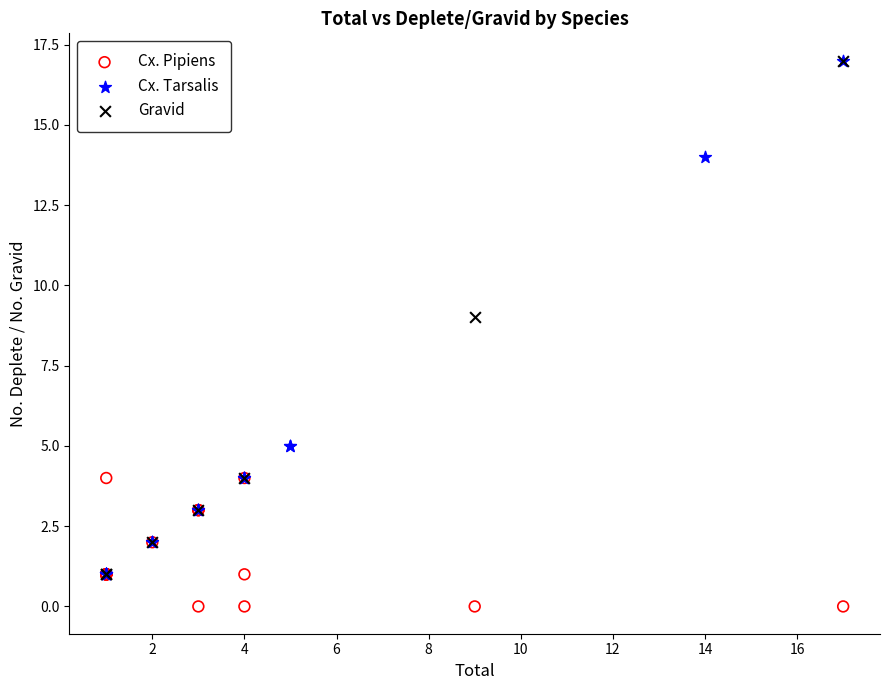

Which series contains the lowest Y value?

Cx. Pipiens